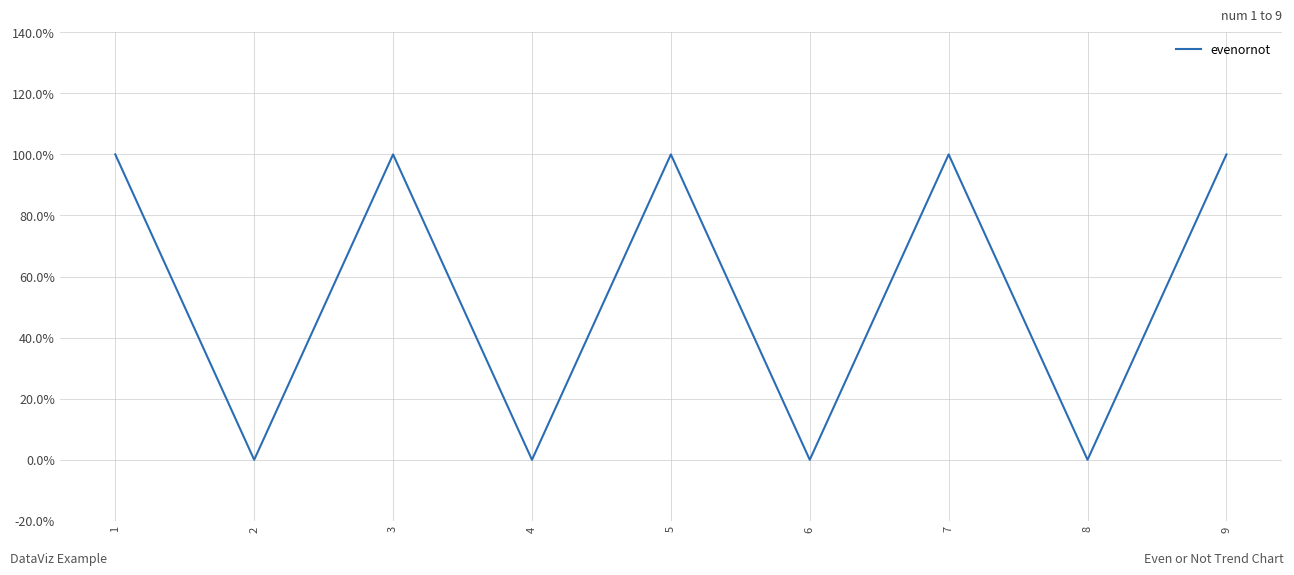

Is it true that the value at 8 is 0?

True